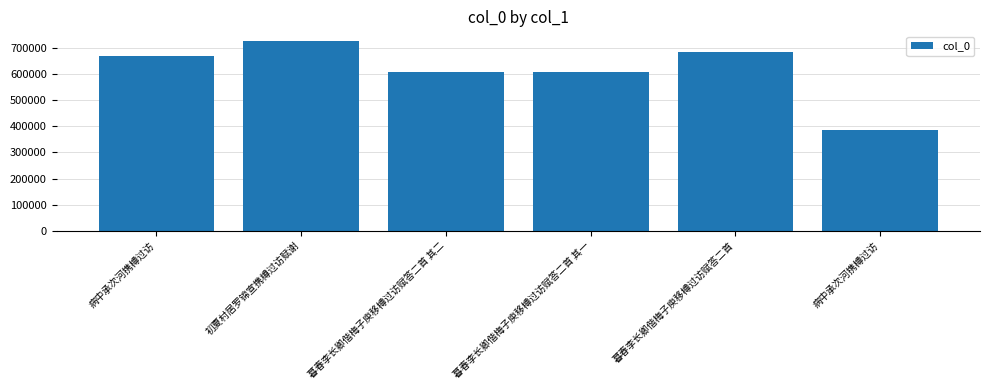

What is the average value?

613399